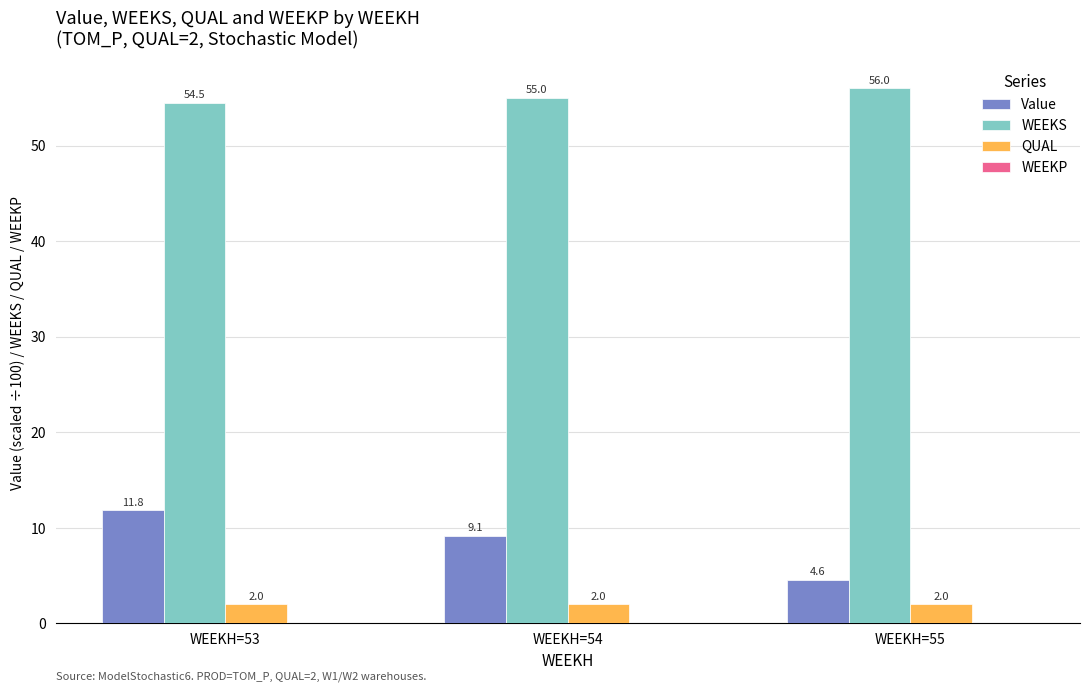

What is the difference between the highest and lowest values at WEEKH=54?

53.0